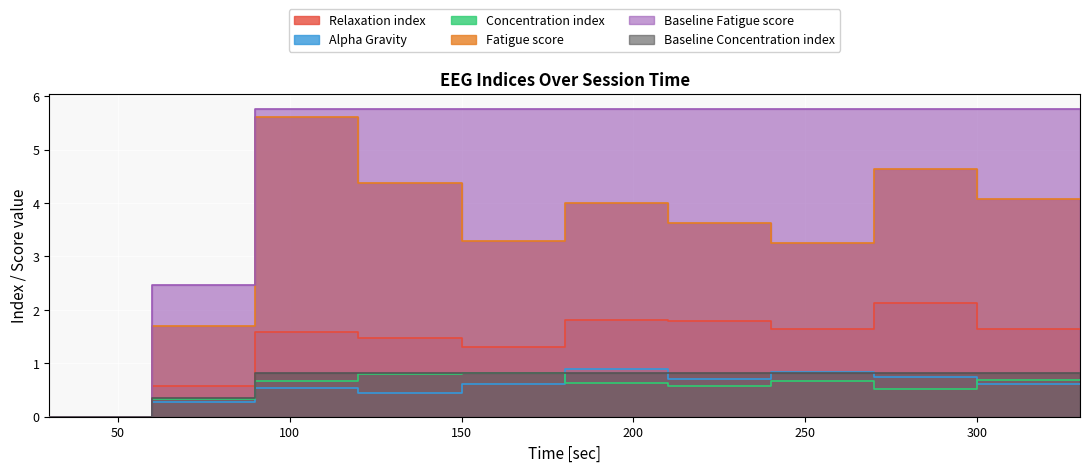

Which series changed the most between 120 and 270?

Fatigue score